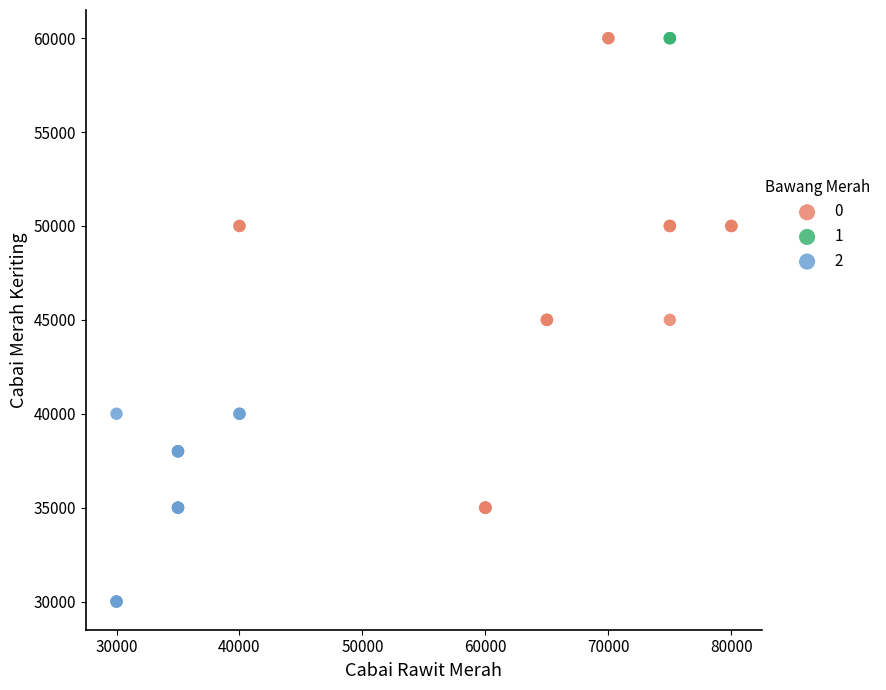

What are all the series names shown in the legend?

0, 1, 2